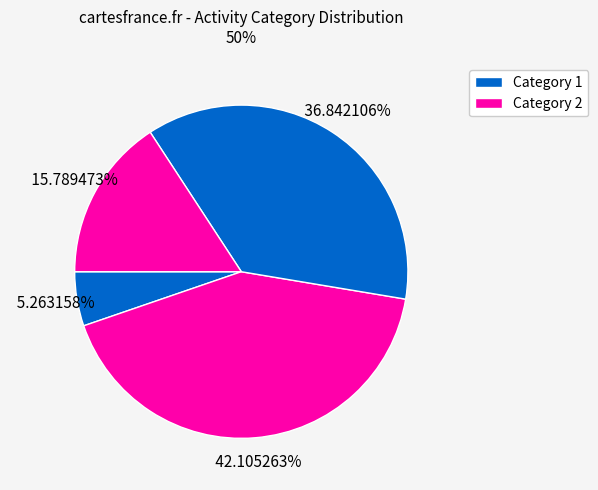

Rank the categories by value from highest to lowest.

2, 3, 5, 1